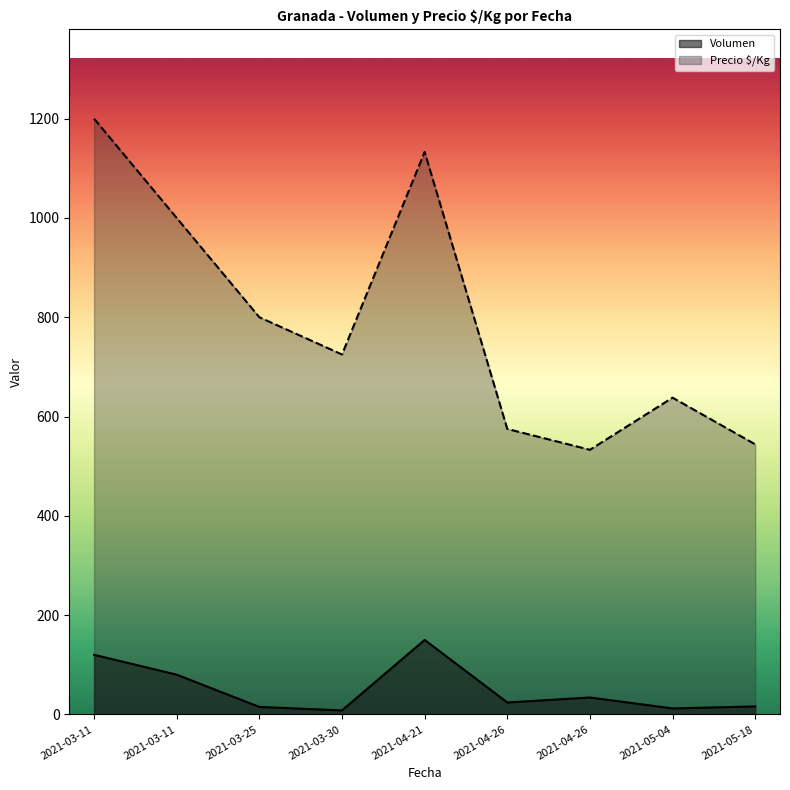

Where does the Precio $/Kg series first go above 725?

2021-03-11